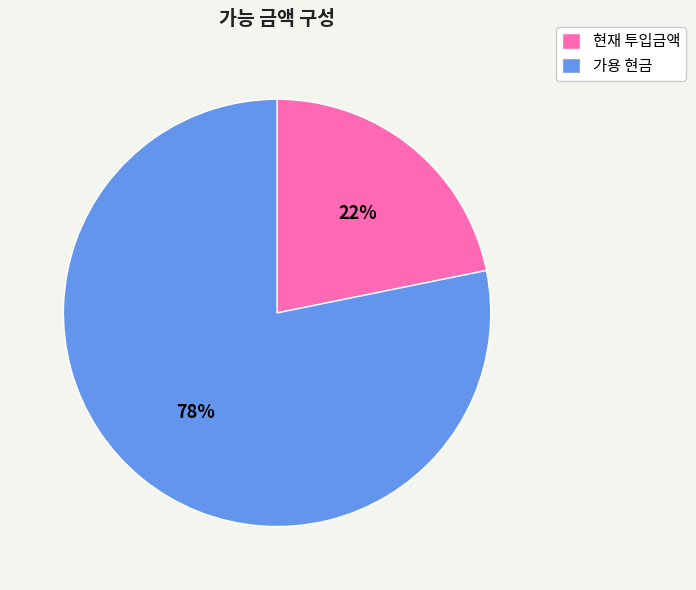

What percentage is the 가용 현금 slice, to the nearest percent?

78%